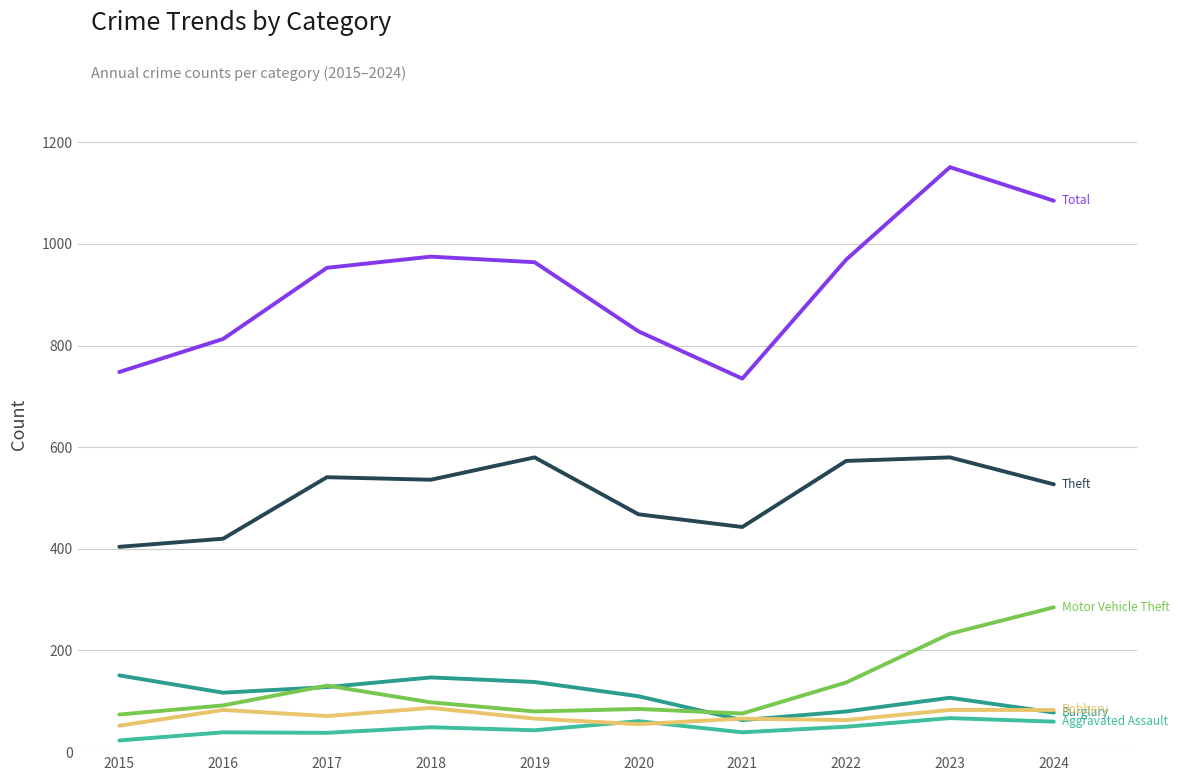

What is the greatest value displayed?

1151